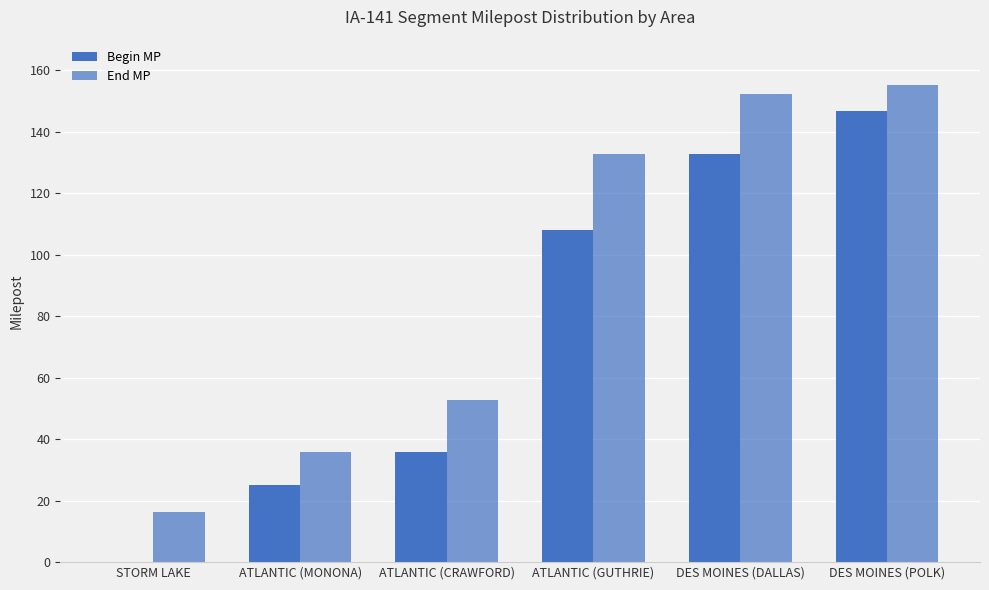

How many data points does each series have?

6